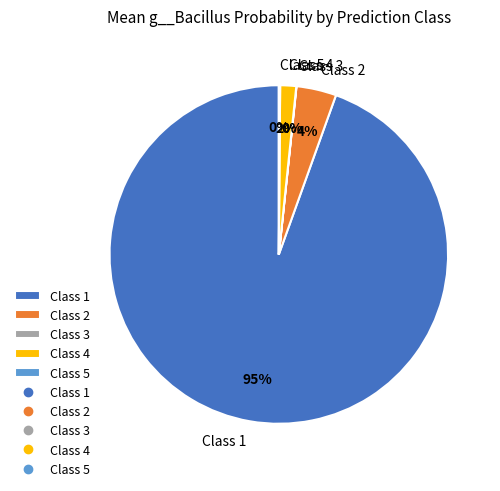

Is it true that Class 4 is 2% of the pie?

True